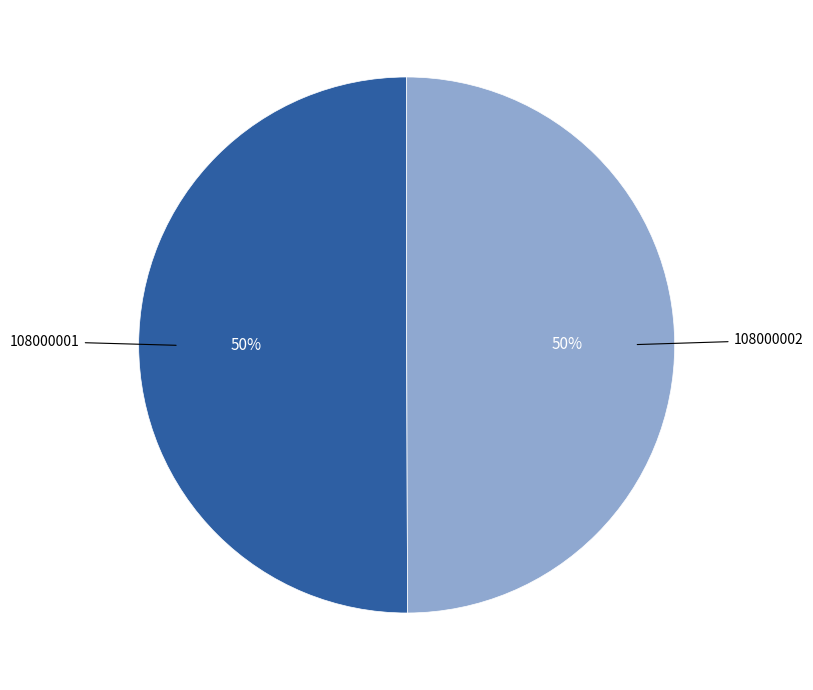

To the nearest percent, what is the average slice percentage?

50%